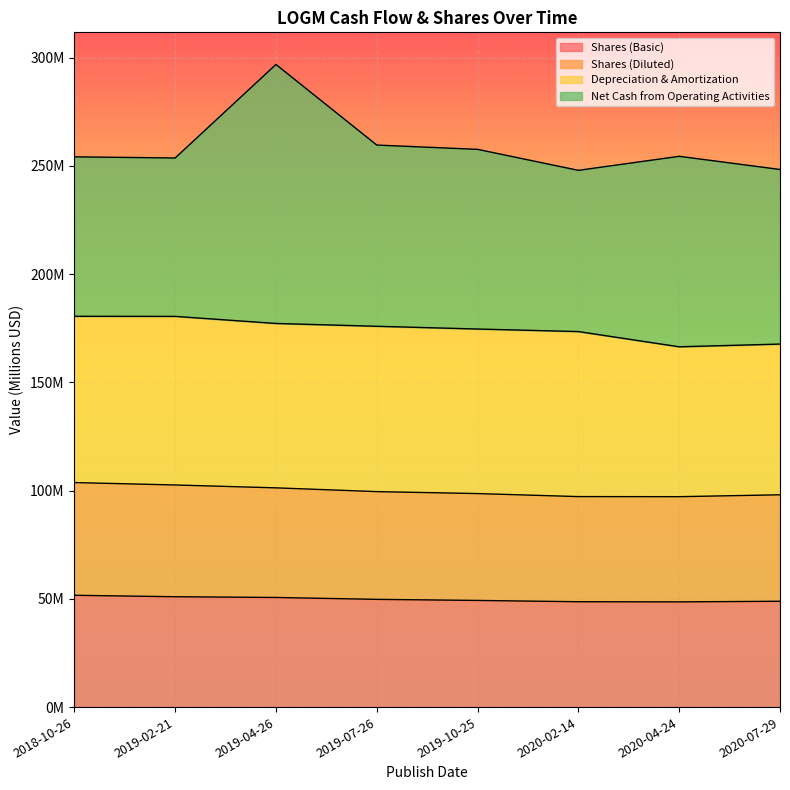

What are all the series names shown in the legend?

Shares (Basic), Shares (Diluted), Depreciation & Amortization, Net Cash from Operating Activities